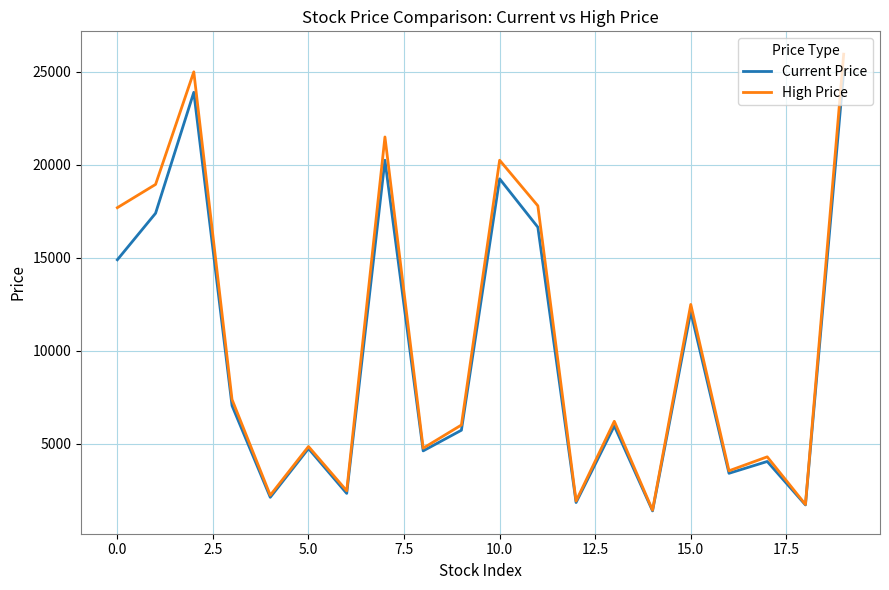

What is the minimum value for Current Price?

1405